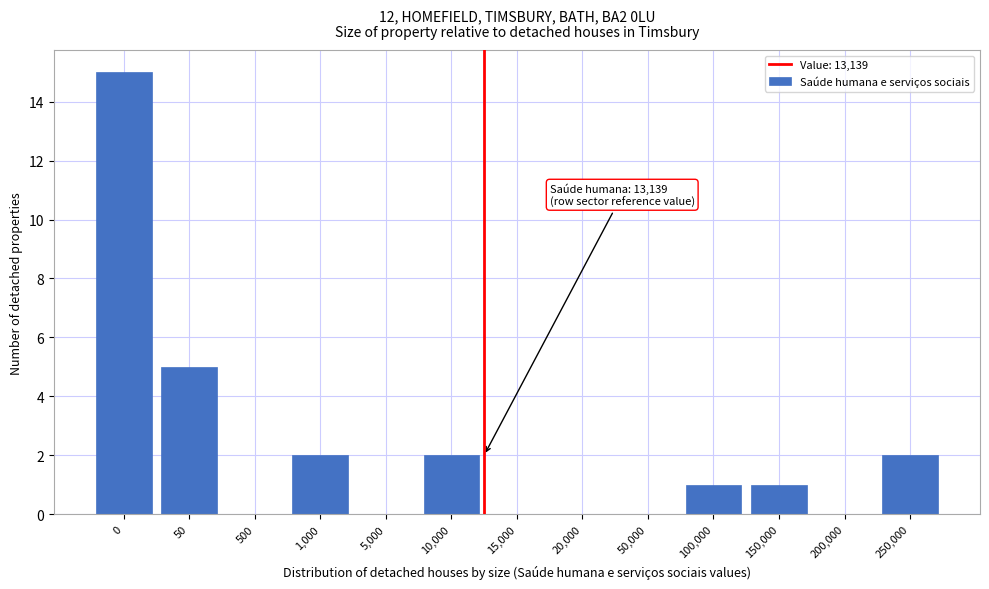

Reading left to right, transcribe all the data shown in this chart.

0=15	50=5	500=0	1,000=2	5,000=0	10,000=2	15,000=0	20,000=0	50,000=0	100,000=1	150,000=1	200,000=0	250,000=2